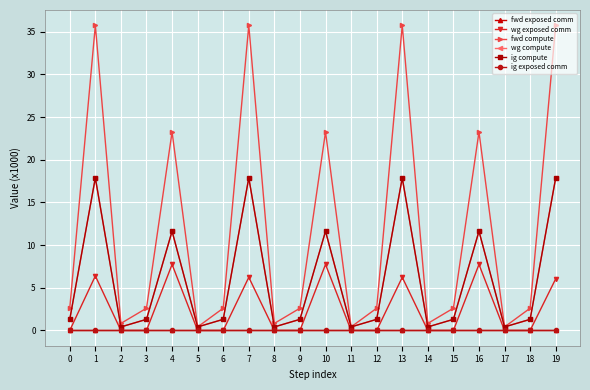

Is this an area chart (filled region under the line)?

No